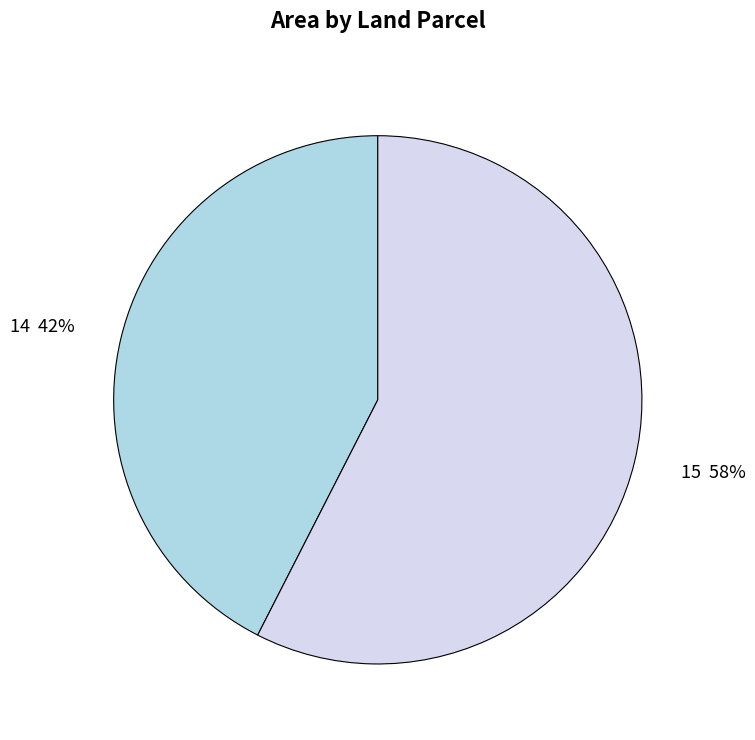

Combined, do 14 and 15 account for over 50%?

Yes